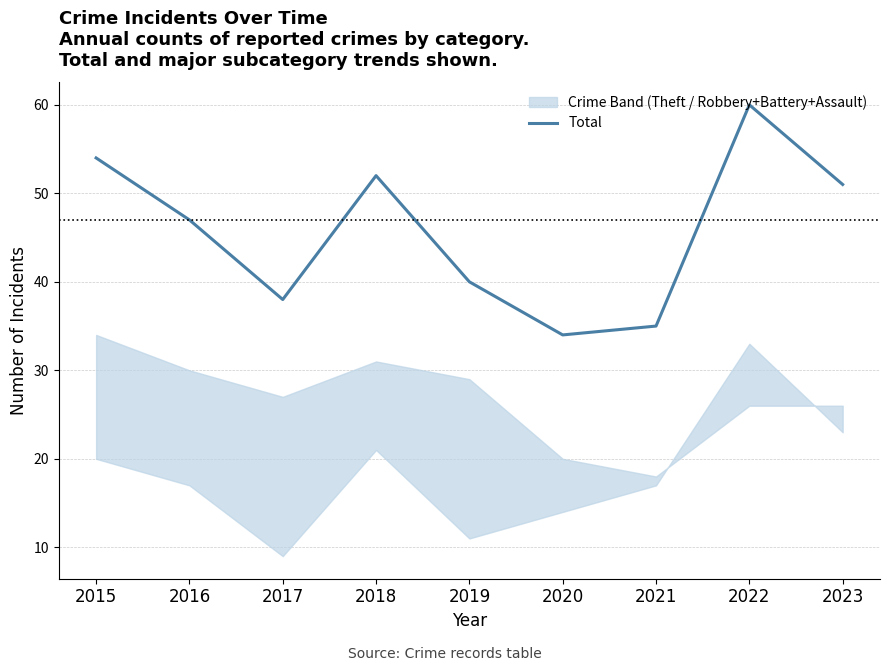

Where is the first local minimum?

2017